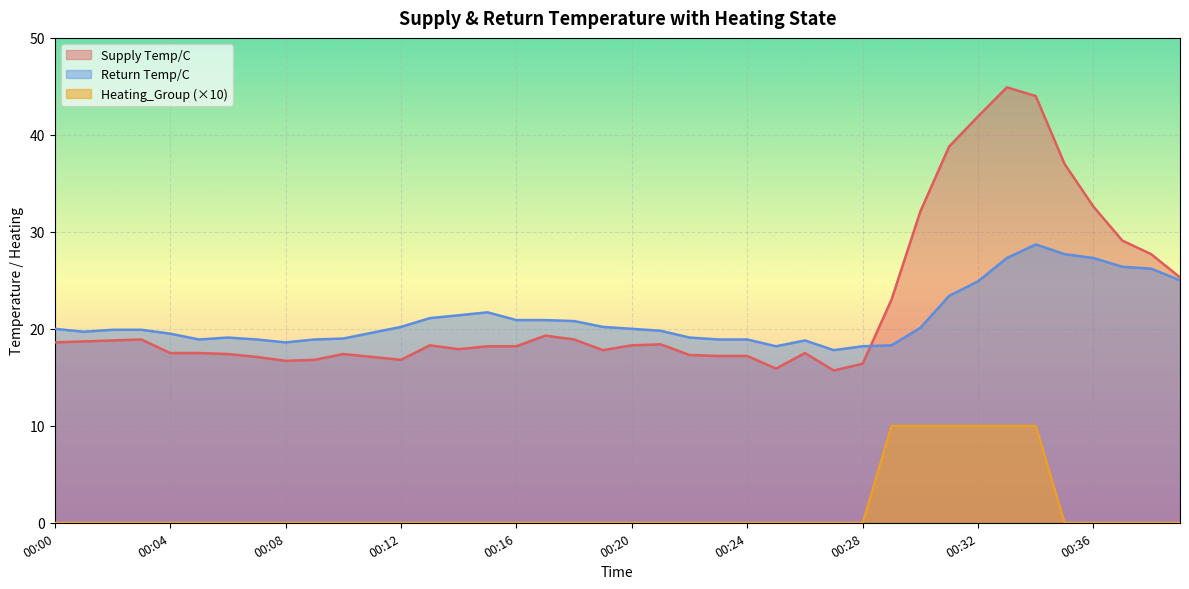

What is the minimum value for Supply Temp/C?

15.7